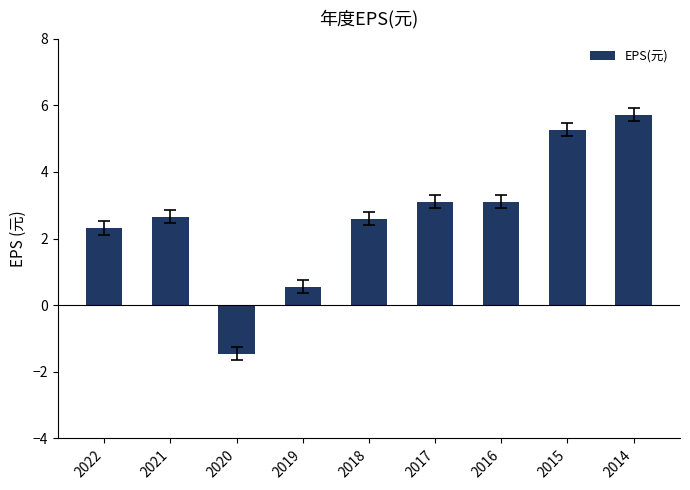

Count the number of data series in this chart.

1